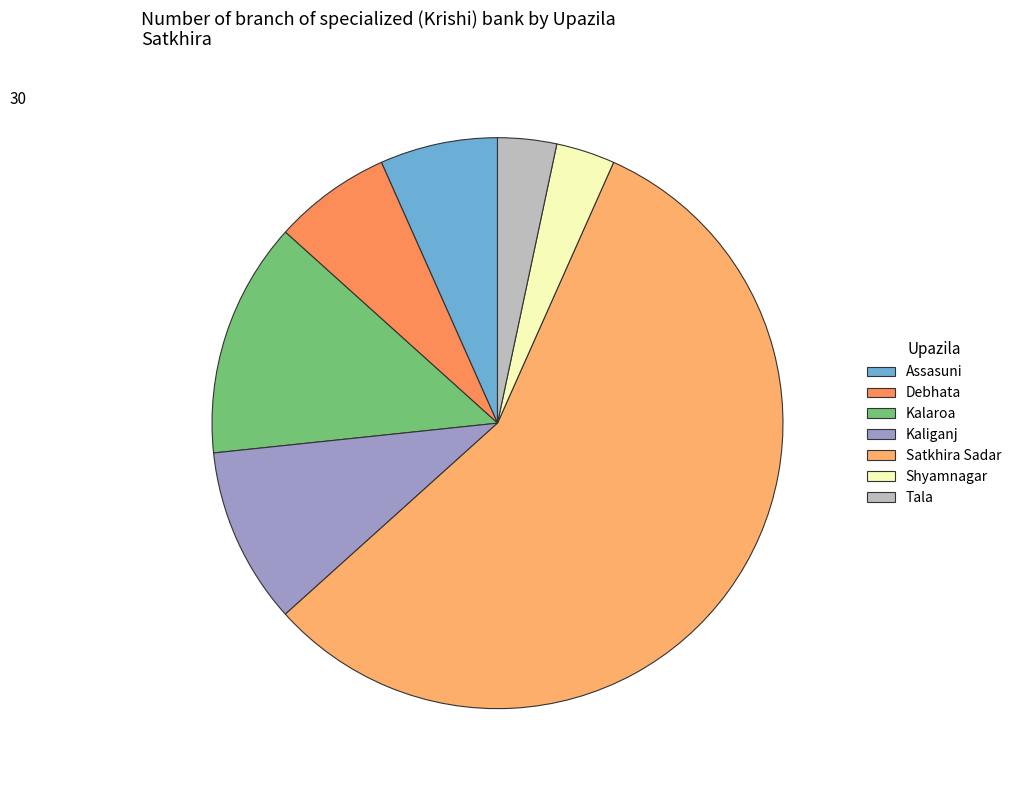

How many segments does this pie chart have?

7